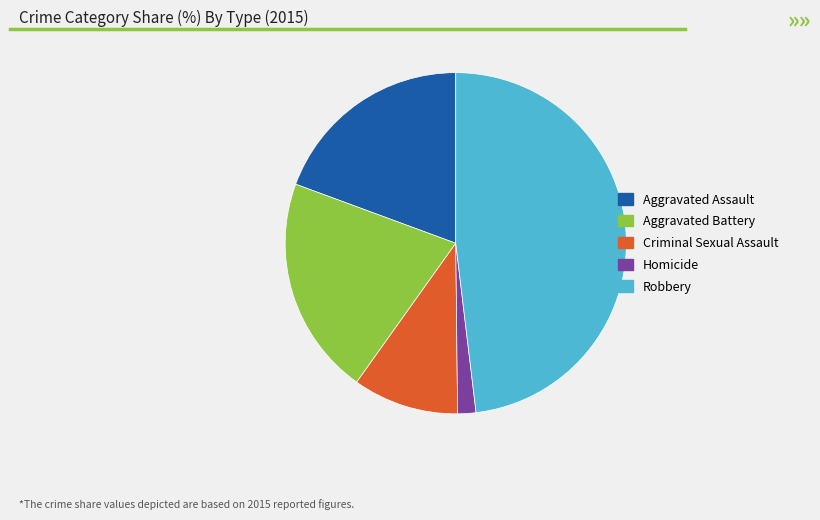

What is the smallest slice in the pie chart?

Homicide